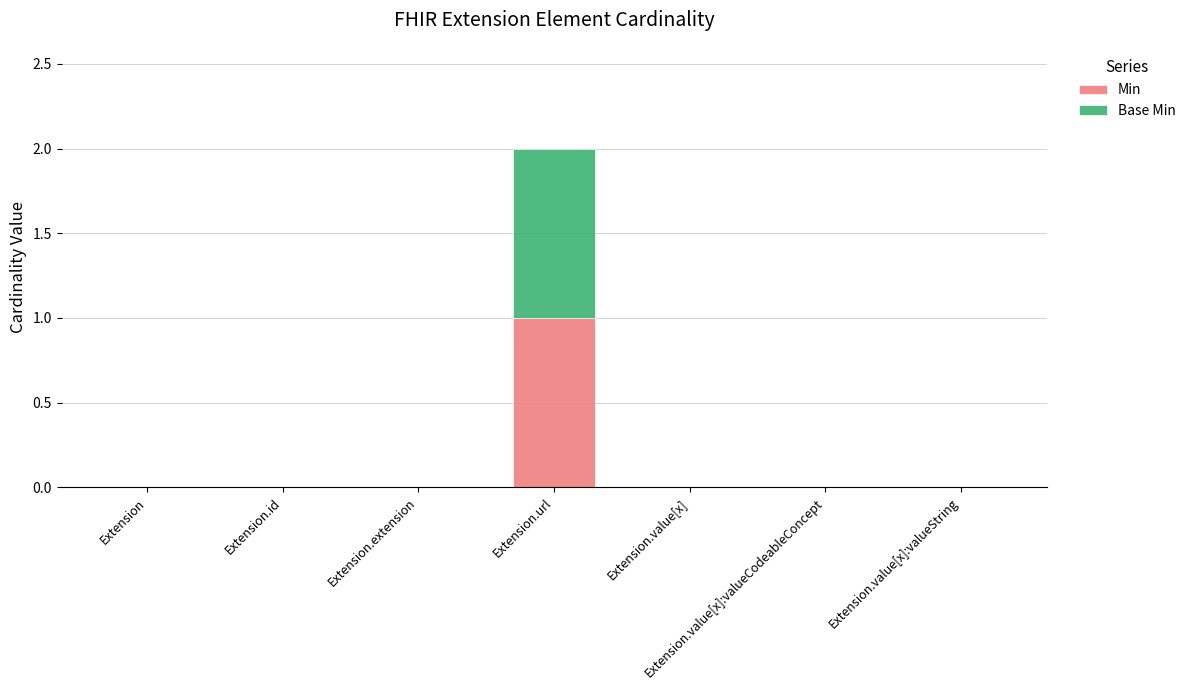

At which category is the sum across all series the highest?

Extension.url